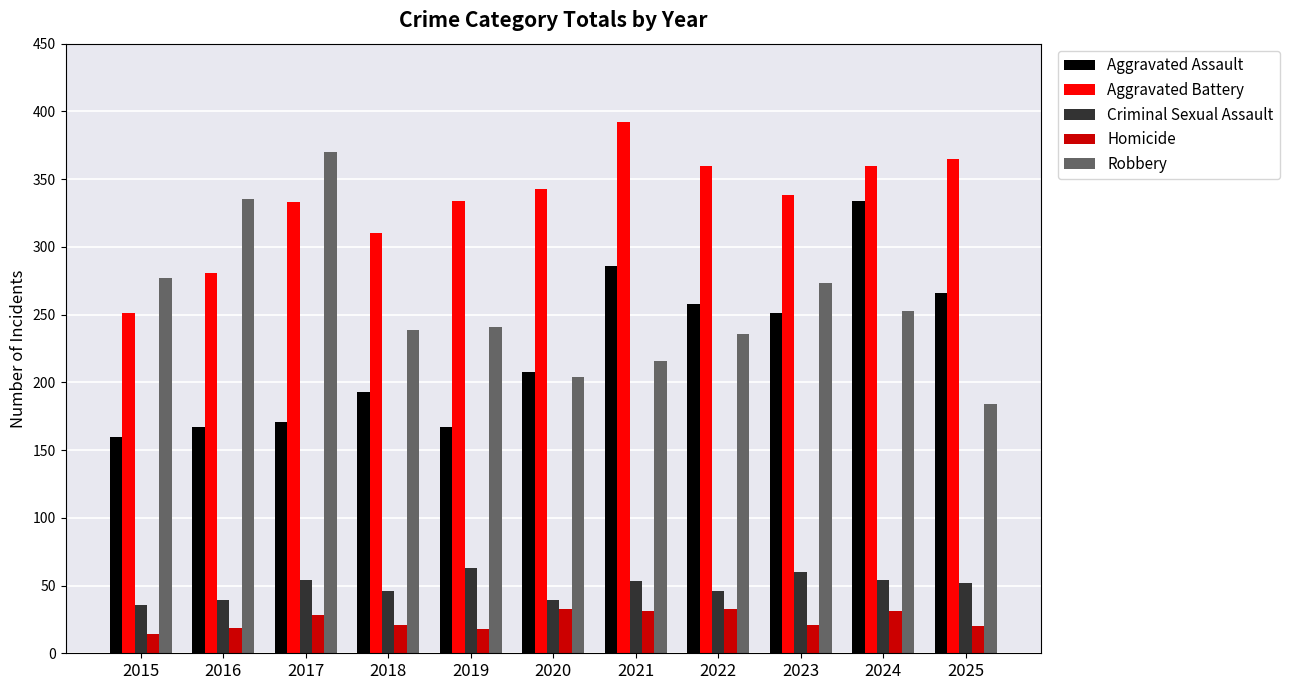

Is the value of Criminal Sexual Assault at 2019 greater than the value of Aggravated Battery at 2018?

No